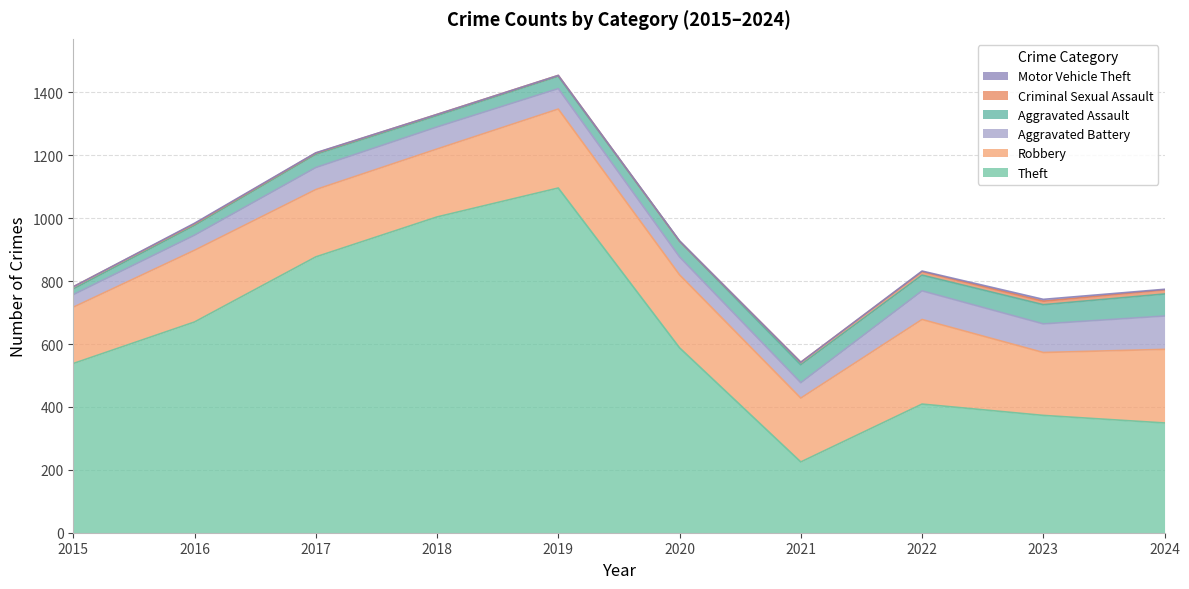

How many series are shown in this chart?

6